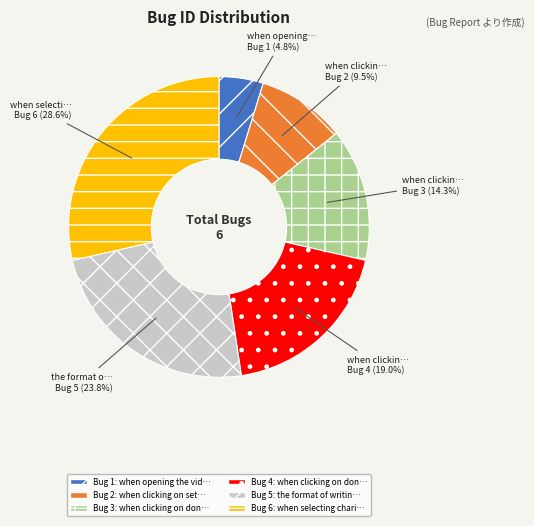

Is there a majority slice in this chart?

No